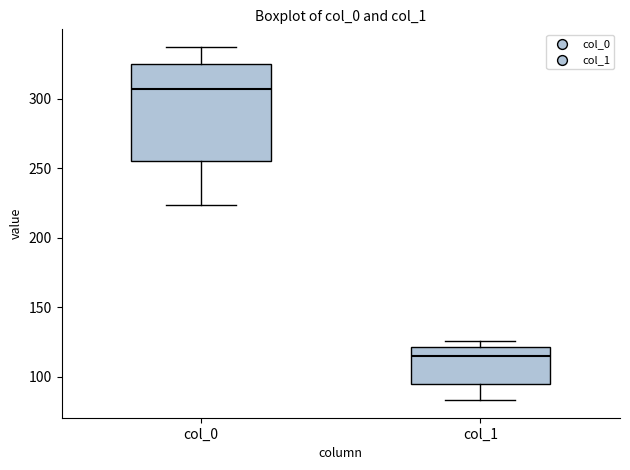

Comparing the boxes themselves (not the whiskers), which one is the tallest?

col_0